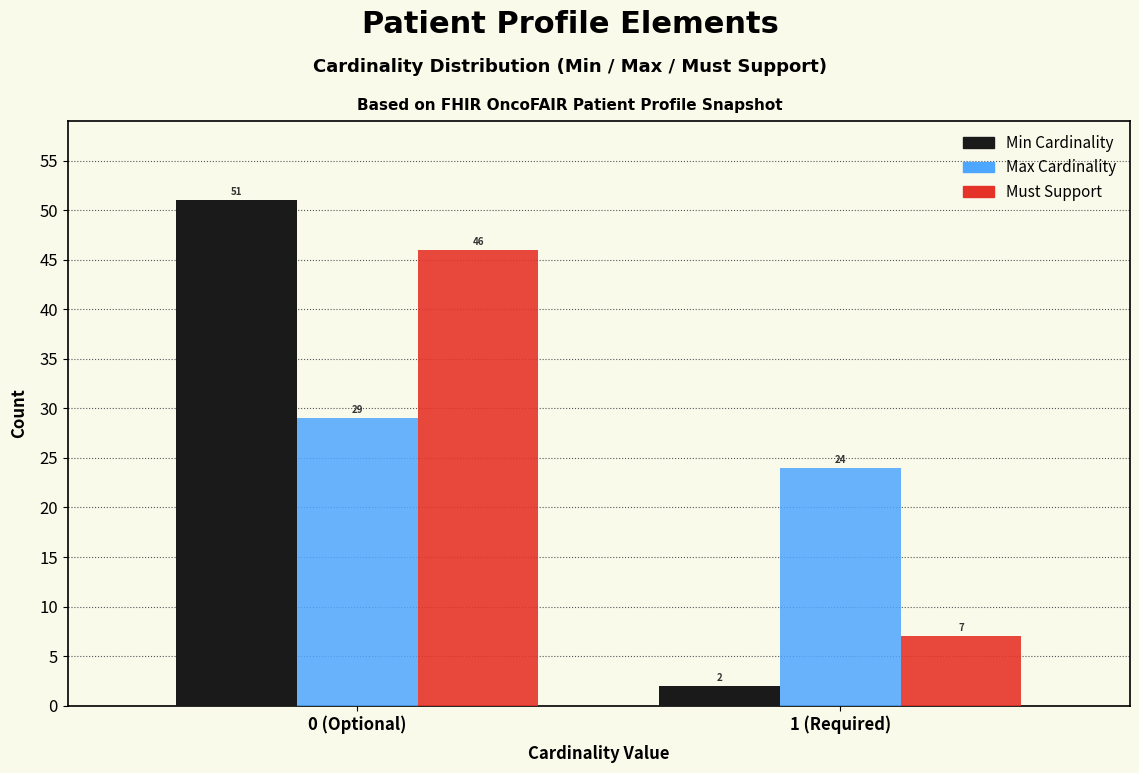

Reading right to left, extract all data points from this chart.

Min Cardinality: 2	51
Max Cardinality: 24	29
Must Support: 7	46